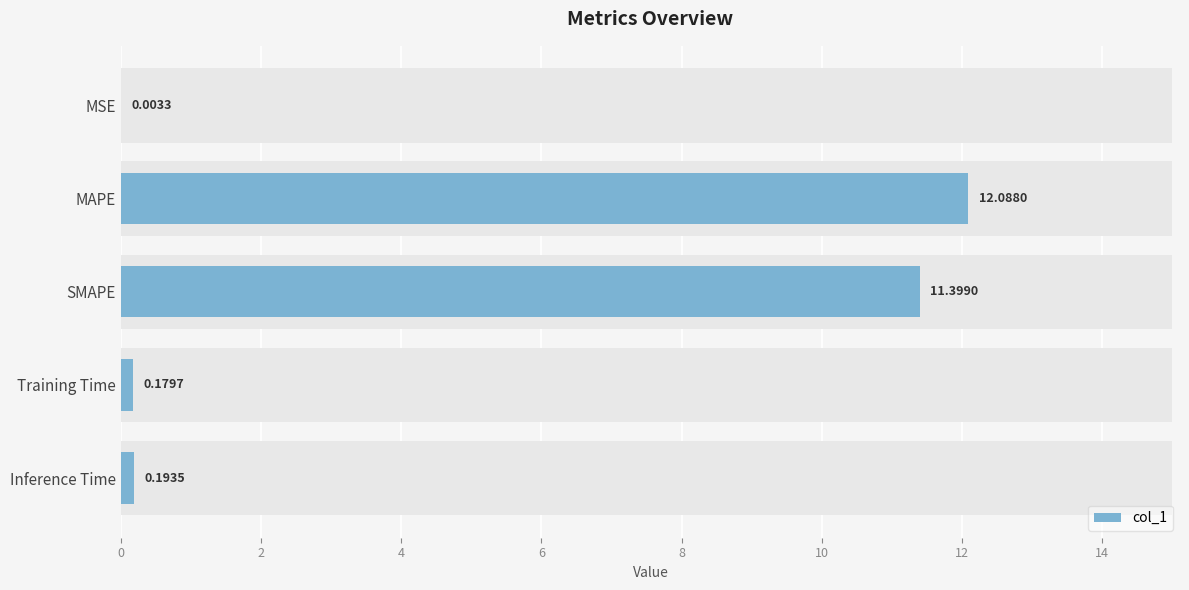

What is the difference between the maximum and minimum values?

12.1